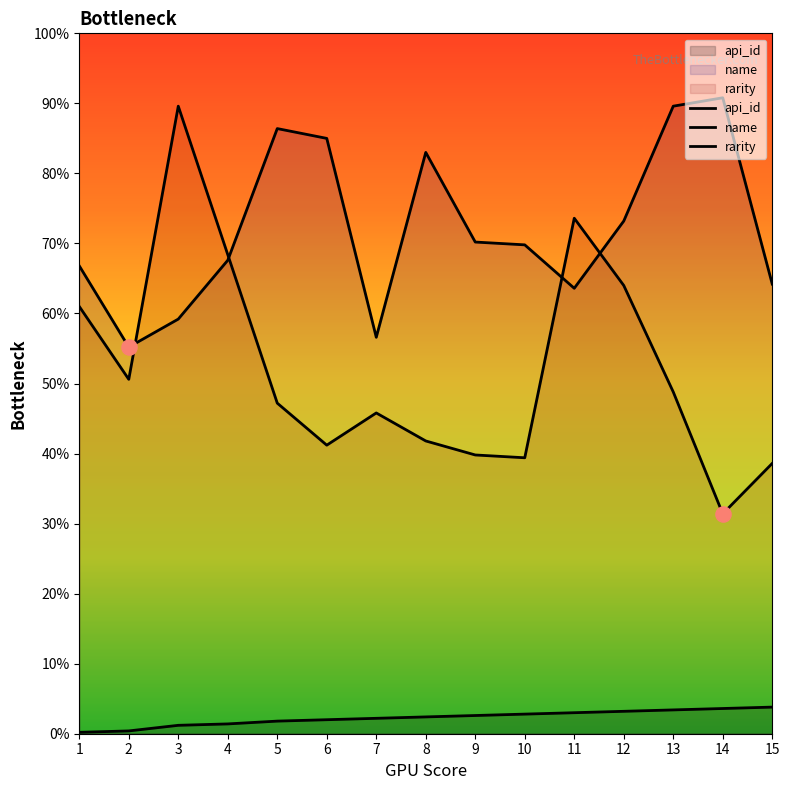

Is the value of rarity at 2 greater than the value of name at 6?

No